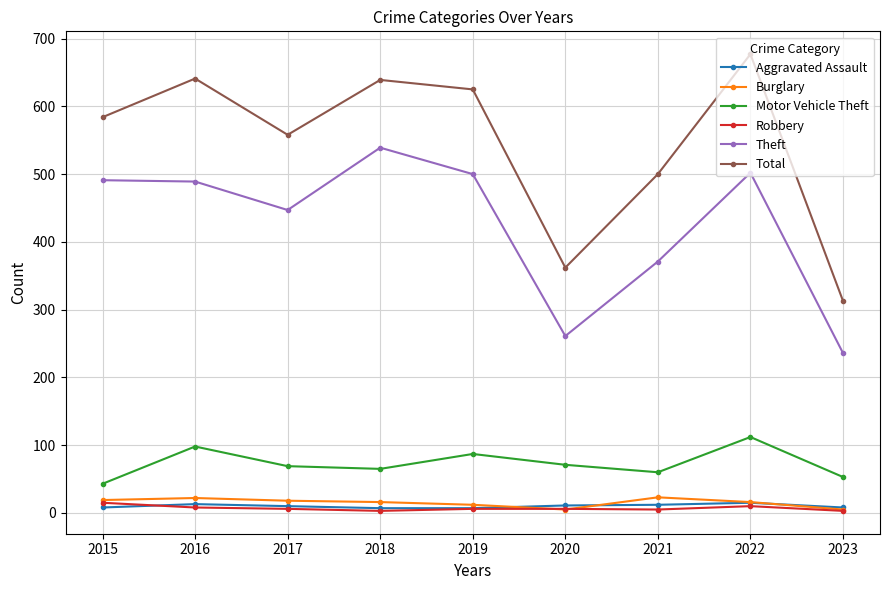

What is the spread (max minus min) of values at 2022?

667